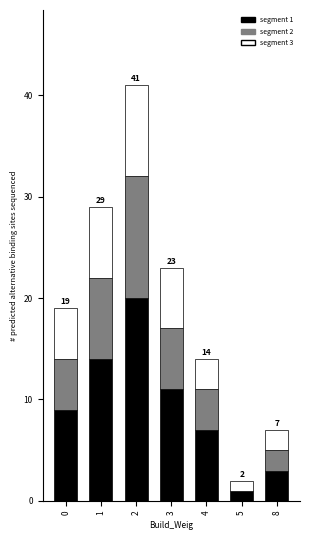

Reading right to left, list the values for the segment 1 series.

8=3	5=1	4=7	3=11	2=20	1=14	0=9